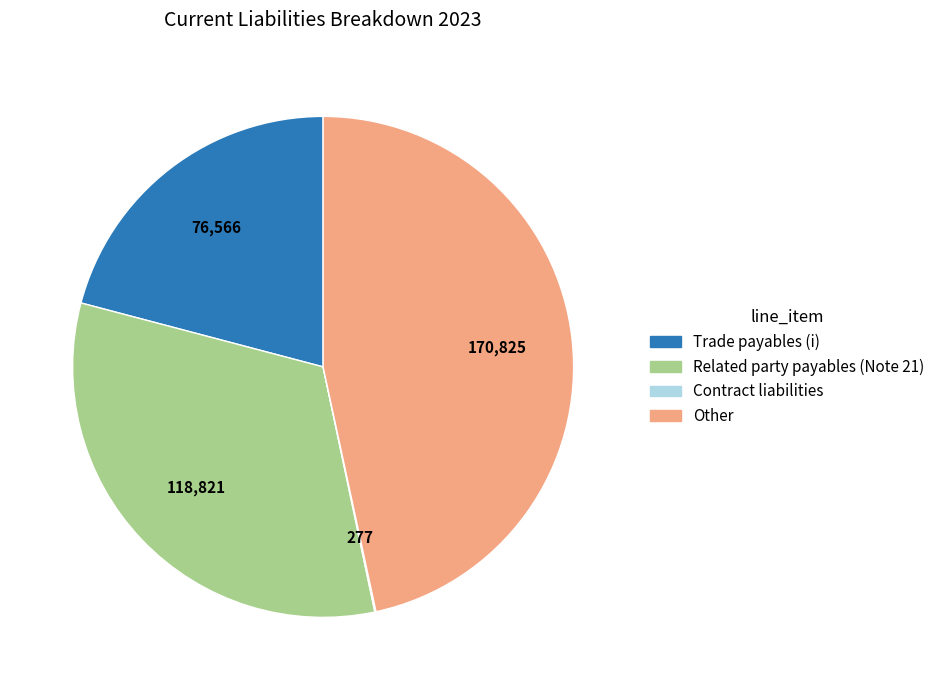

Is it true that Trade payables (i) is 21% of the pie?

True